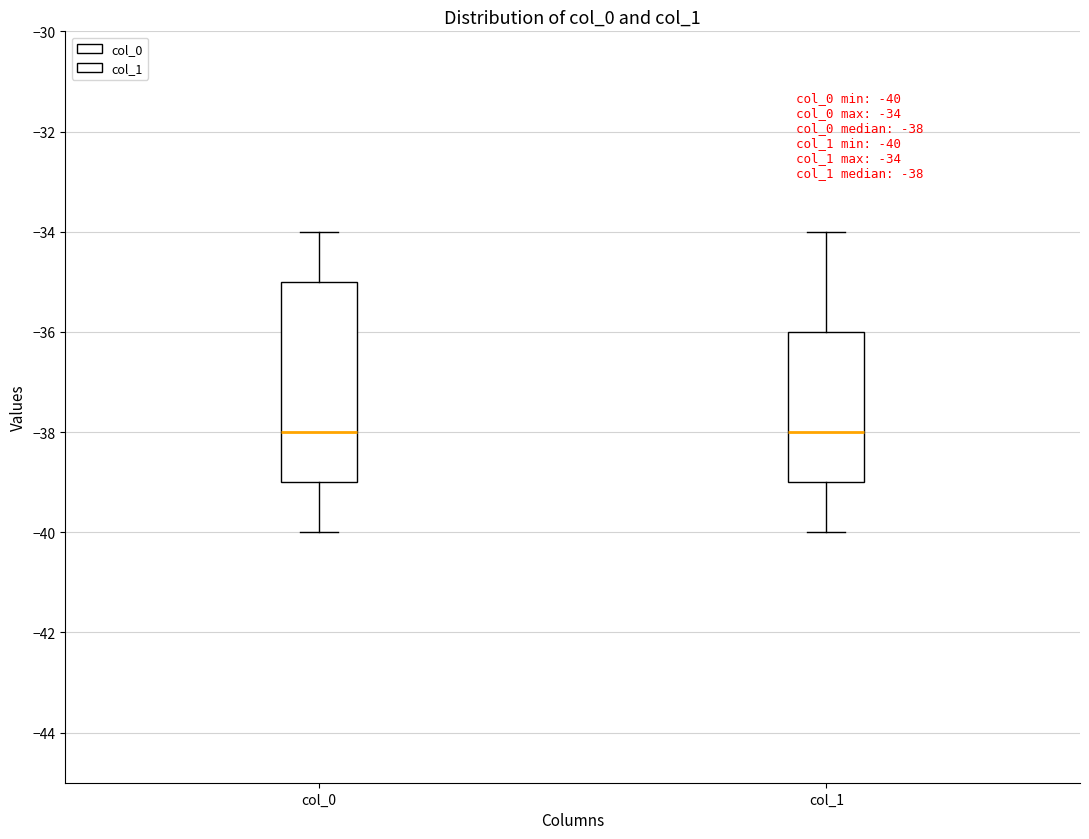

Which box is the tallest, from its lower edge to its upper edge?

col_0